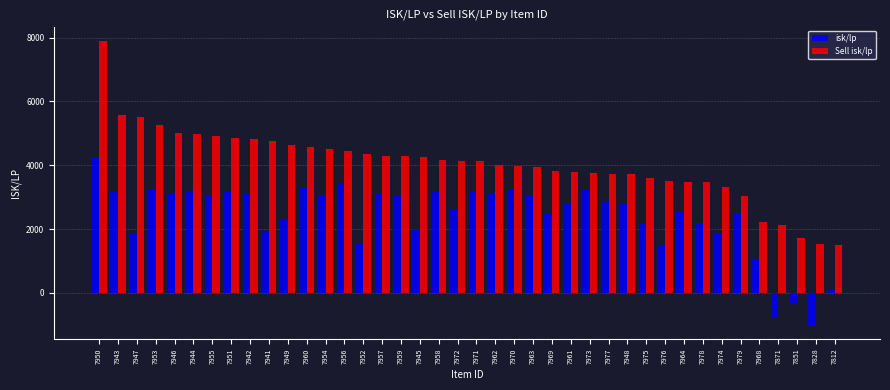

Which category has the lowest value in the isk/lp series?

7828